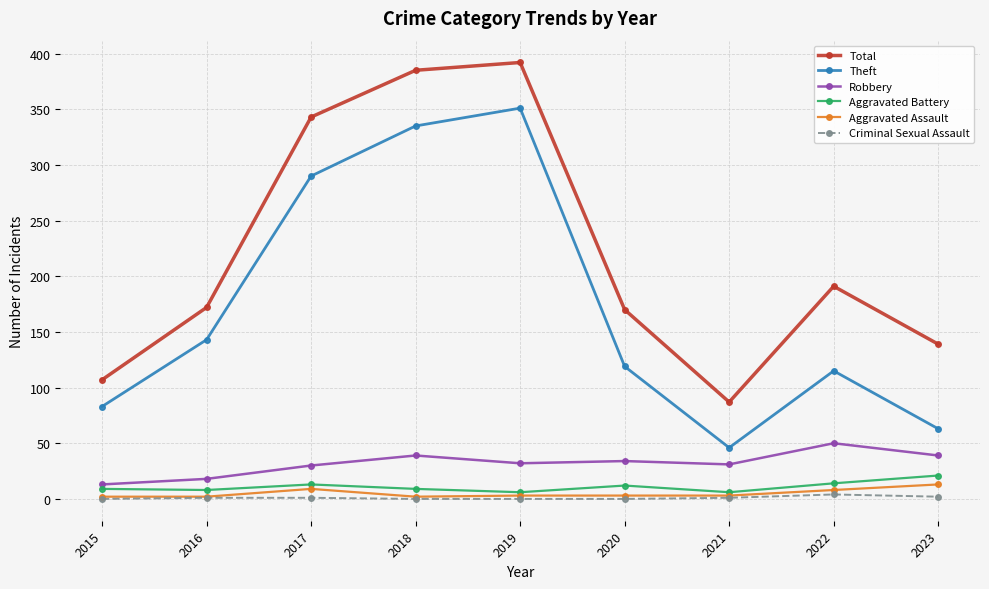

Does the chart display data point markers on the line(s)?

Yes